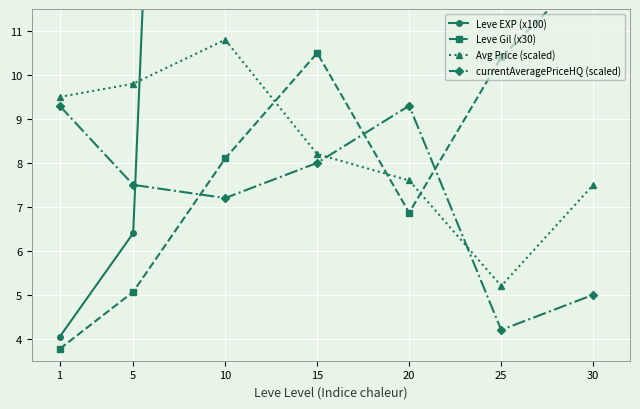

In Leve EXP (x100), how many points are lower than both neighbors (excluding endpoints)?

1